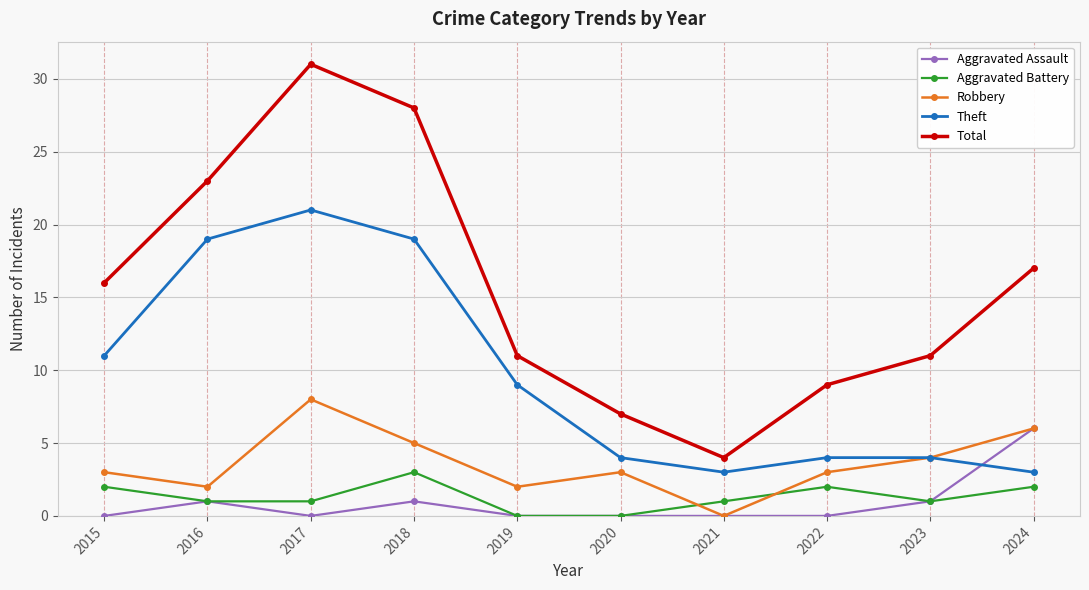

How many interior local peaks does the Total series have?

1